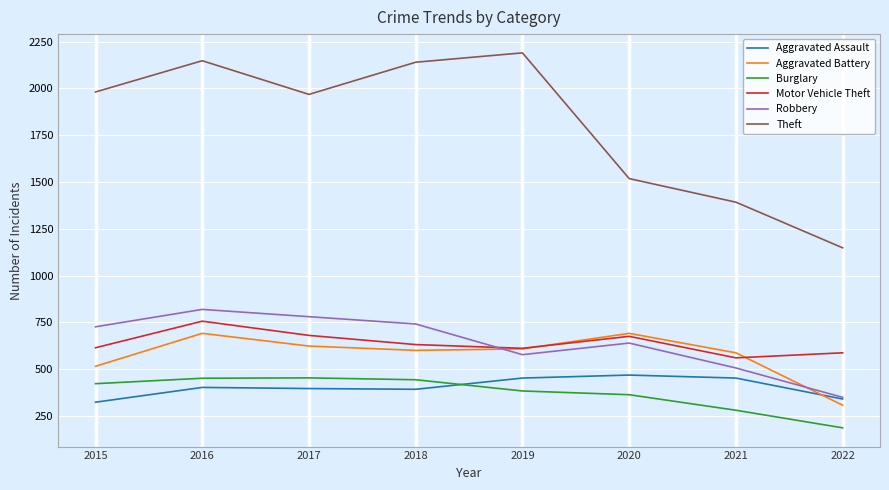

What is the spread (max minus min) of values at 2018?

1748